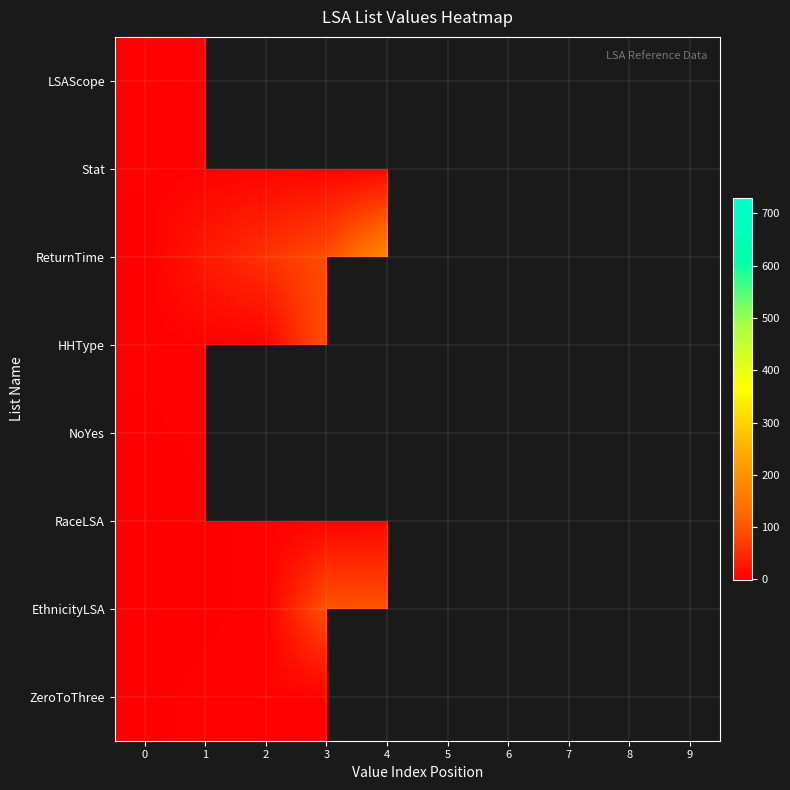

How many series are shown in this chart?

8